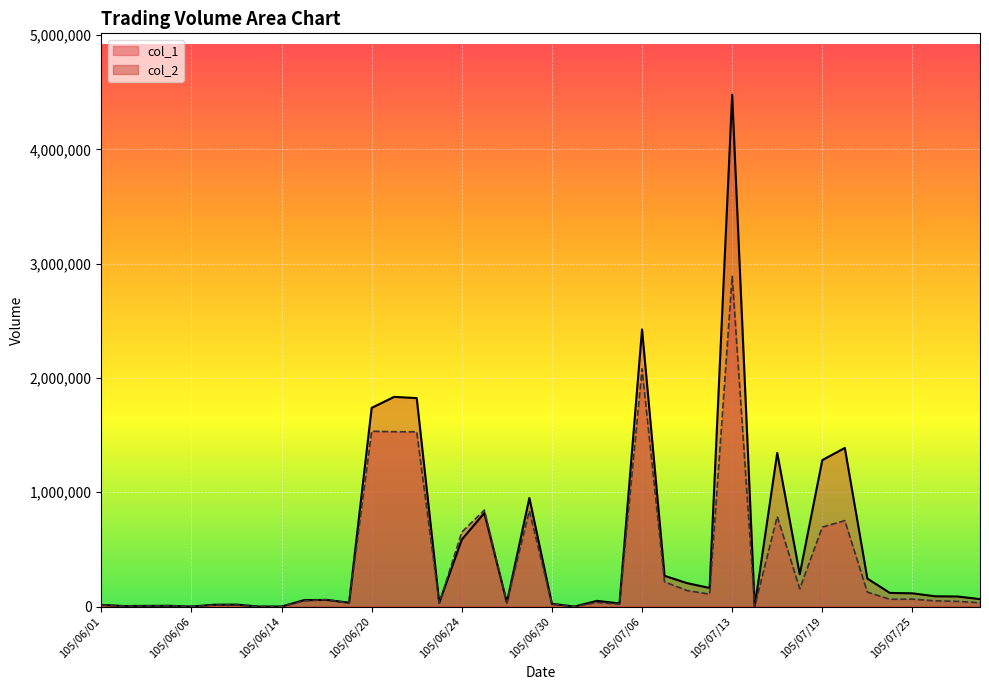

At which label is col_2 closest to 2239350?

105/07/06